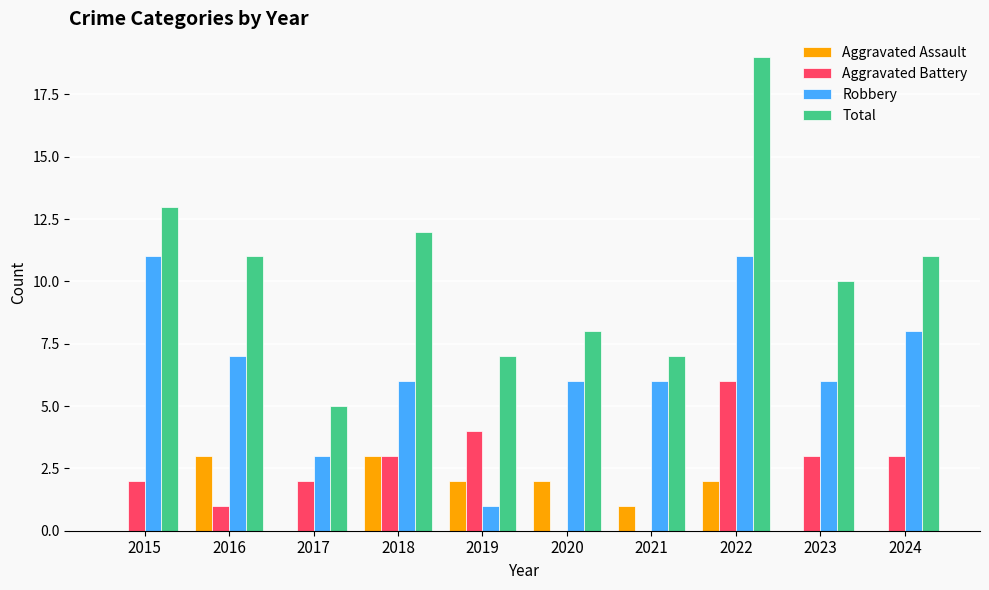

Is the value of Robbery at 2018 greater than the value of Aggravated Battery at 2016?

Yes